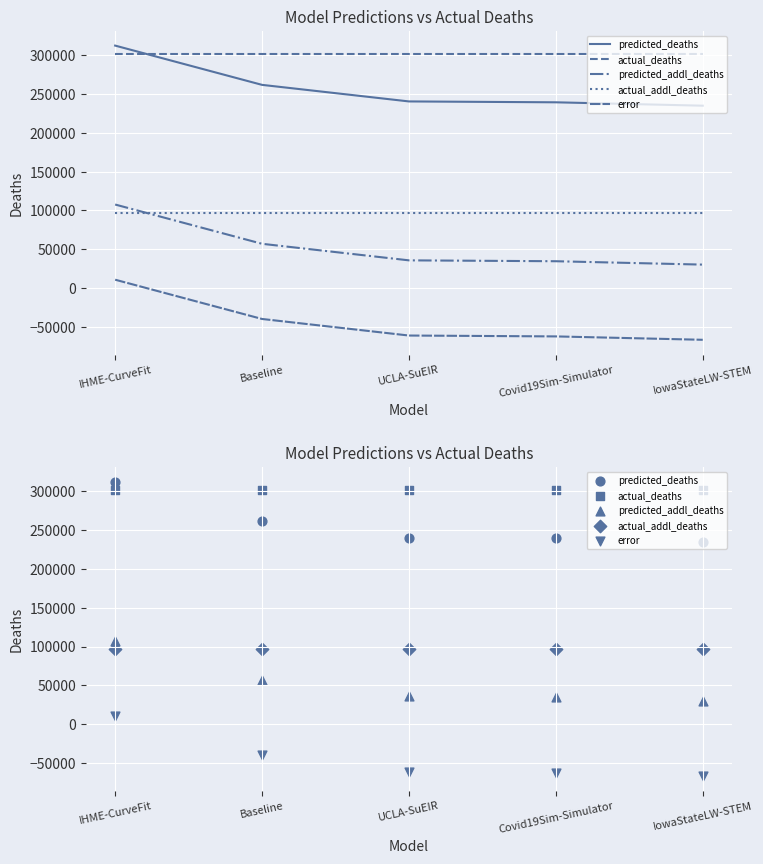

Is the value of actual_addl_deaths at IowaStateLW-STEM greater than the value of actual_deaths at IowaStateLW-STEM?

No